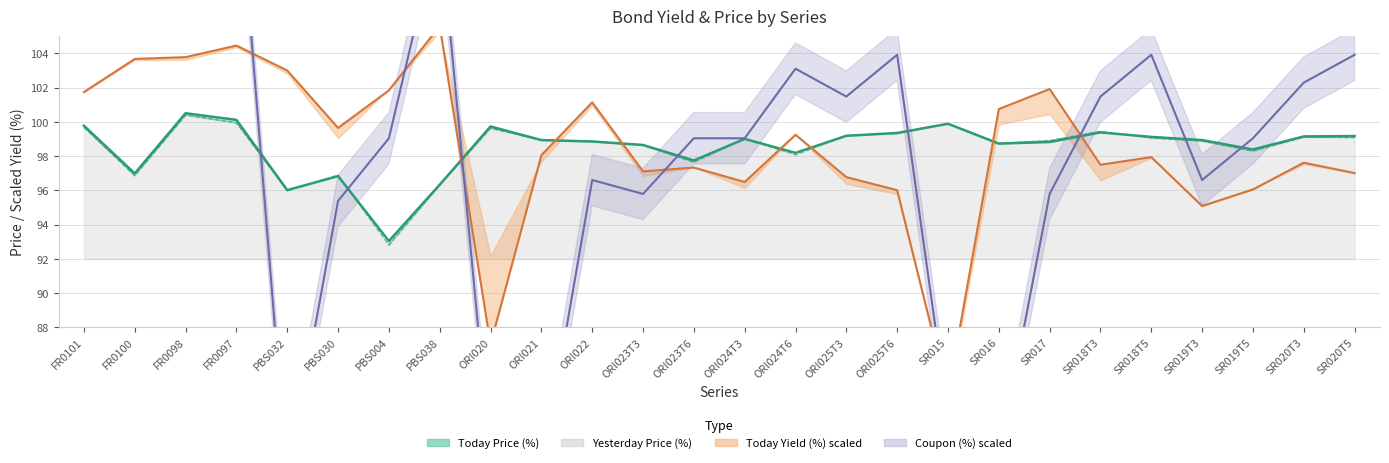

What is the average value of the Today Yield (%) line series?

98.5